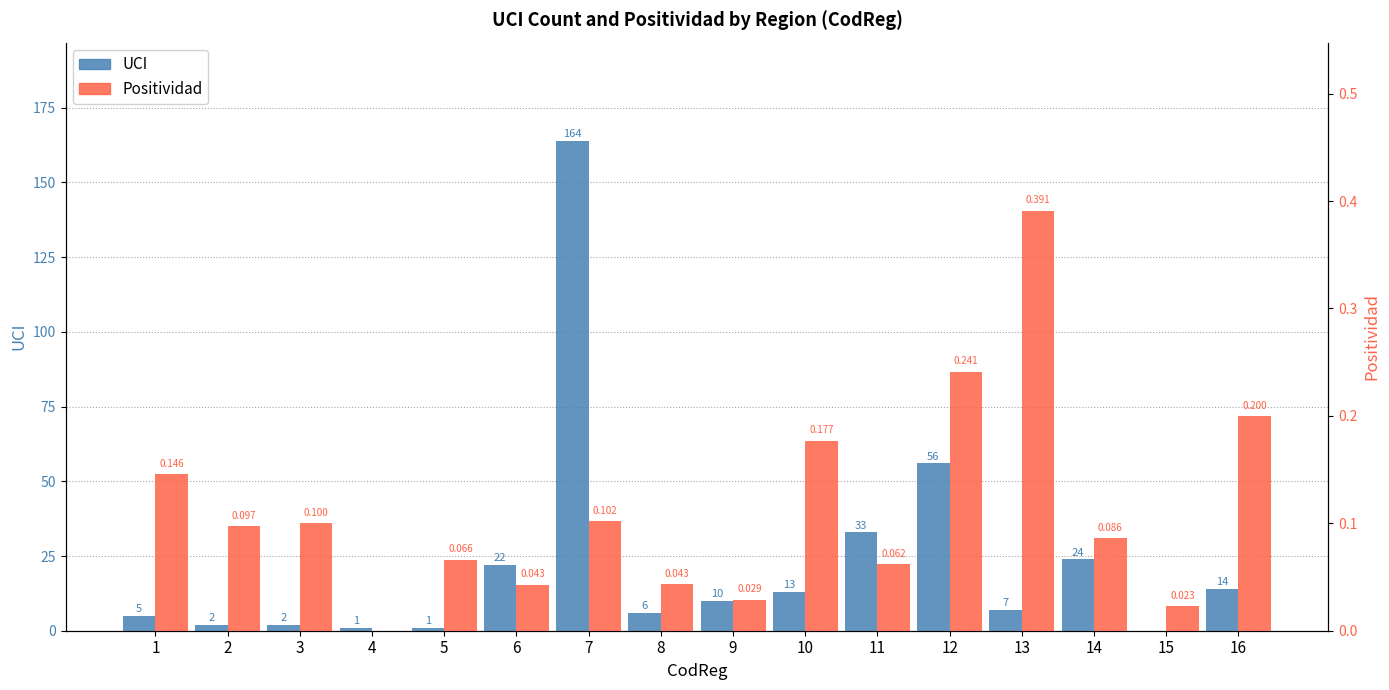

What is the highest value of the Positividad series?

0.4